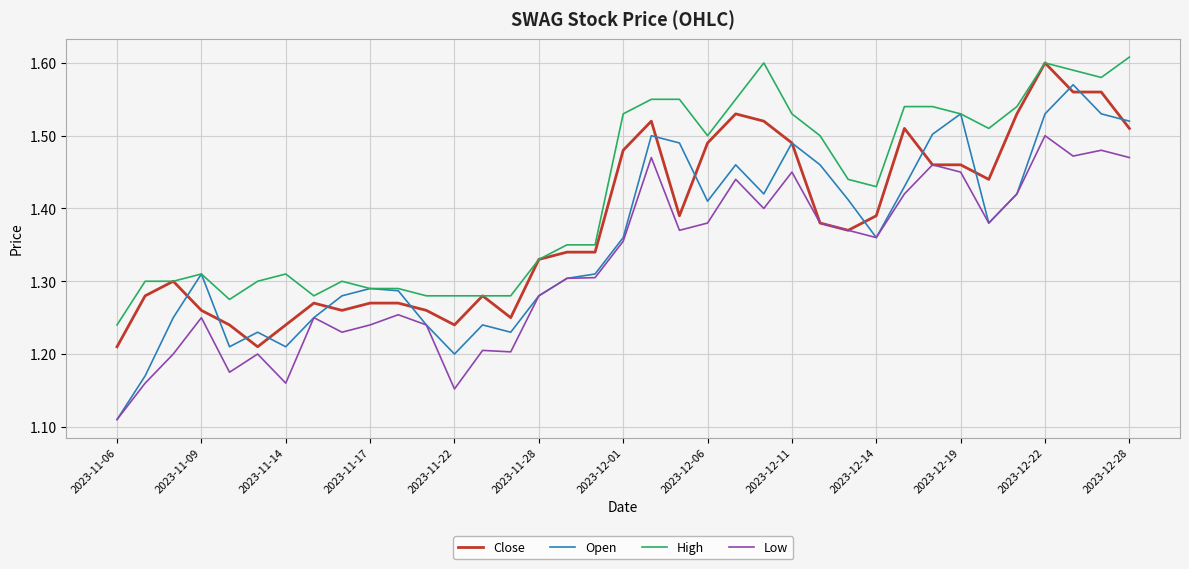

Is this an area chart (filled region under the line)?

No